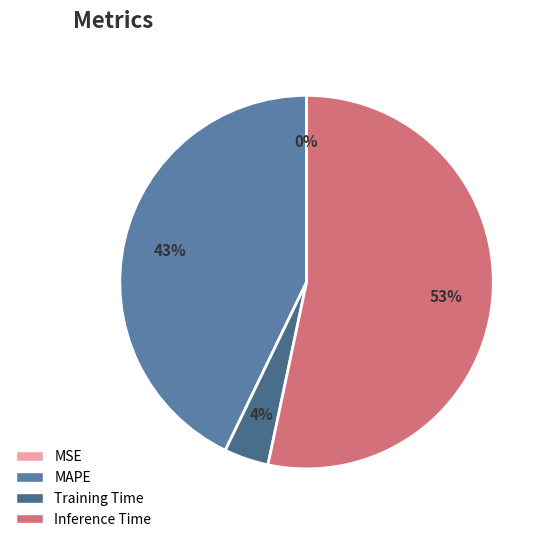

Does Inference Time account for over 50% of the chart?

Yes